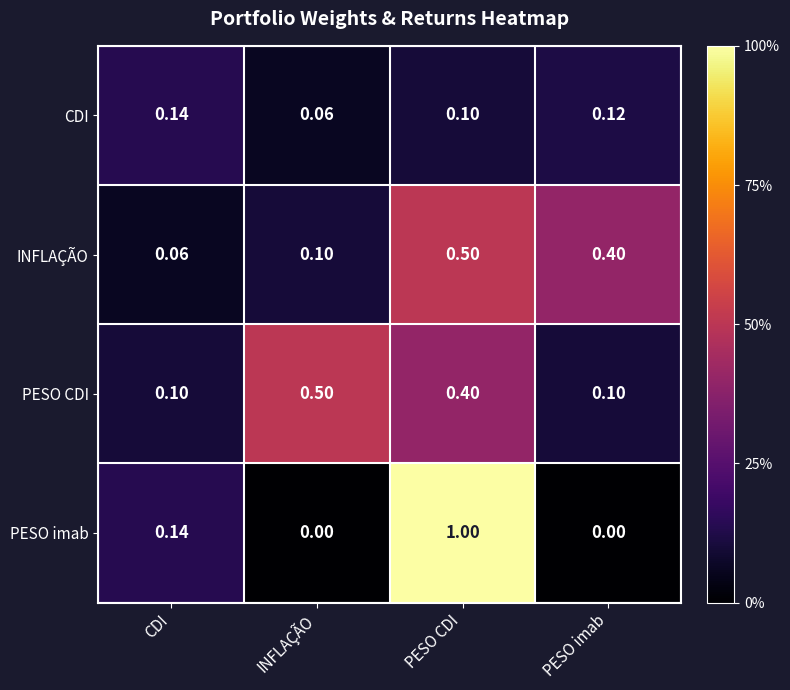

At which label does CDI reach its minimum?

INFLAÇÃO